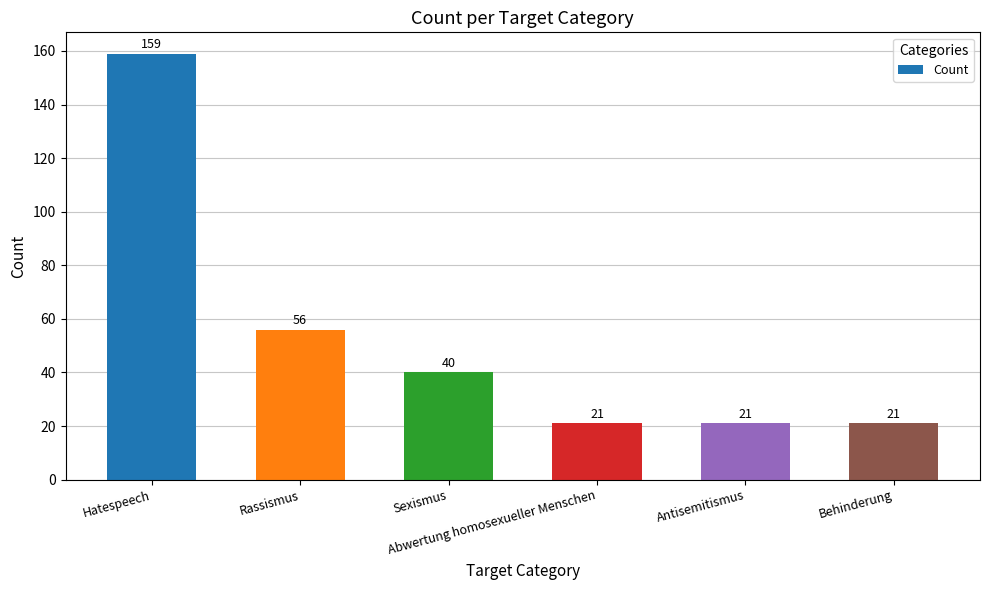

Are the bars grouped side by side (vs. stacked)?

No